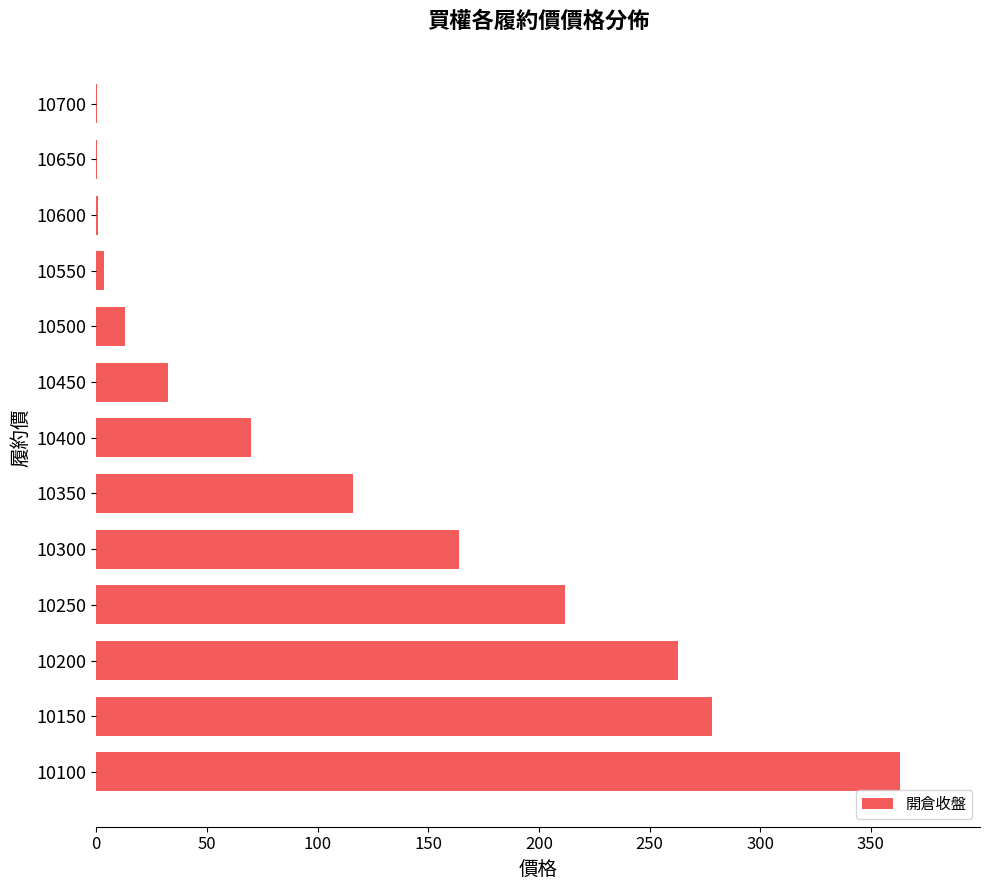

True or false: the data shows 32.5 at 10450.

True